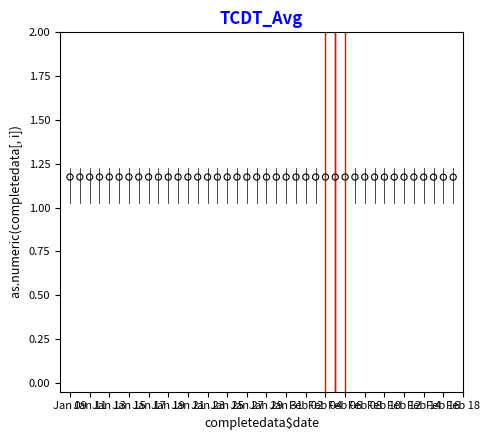

What is the range of X values (max minus min)?

39.0